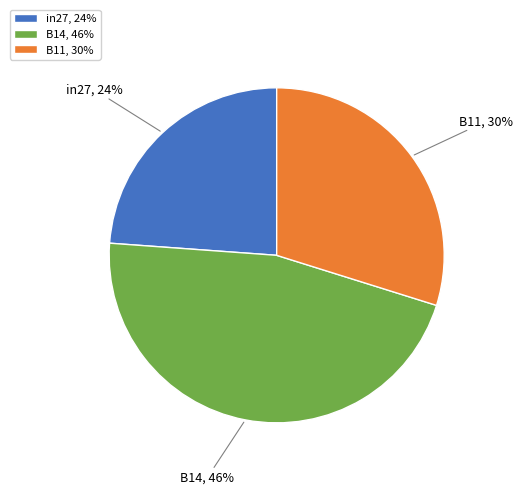

Is the sum of B11 and B14 greater than half?

Yes